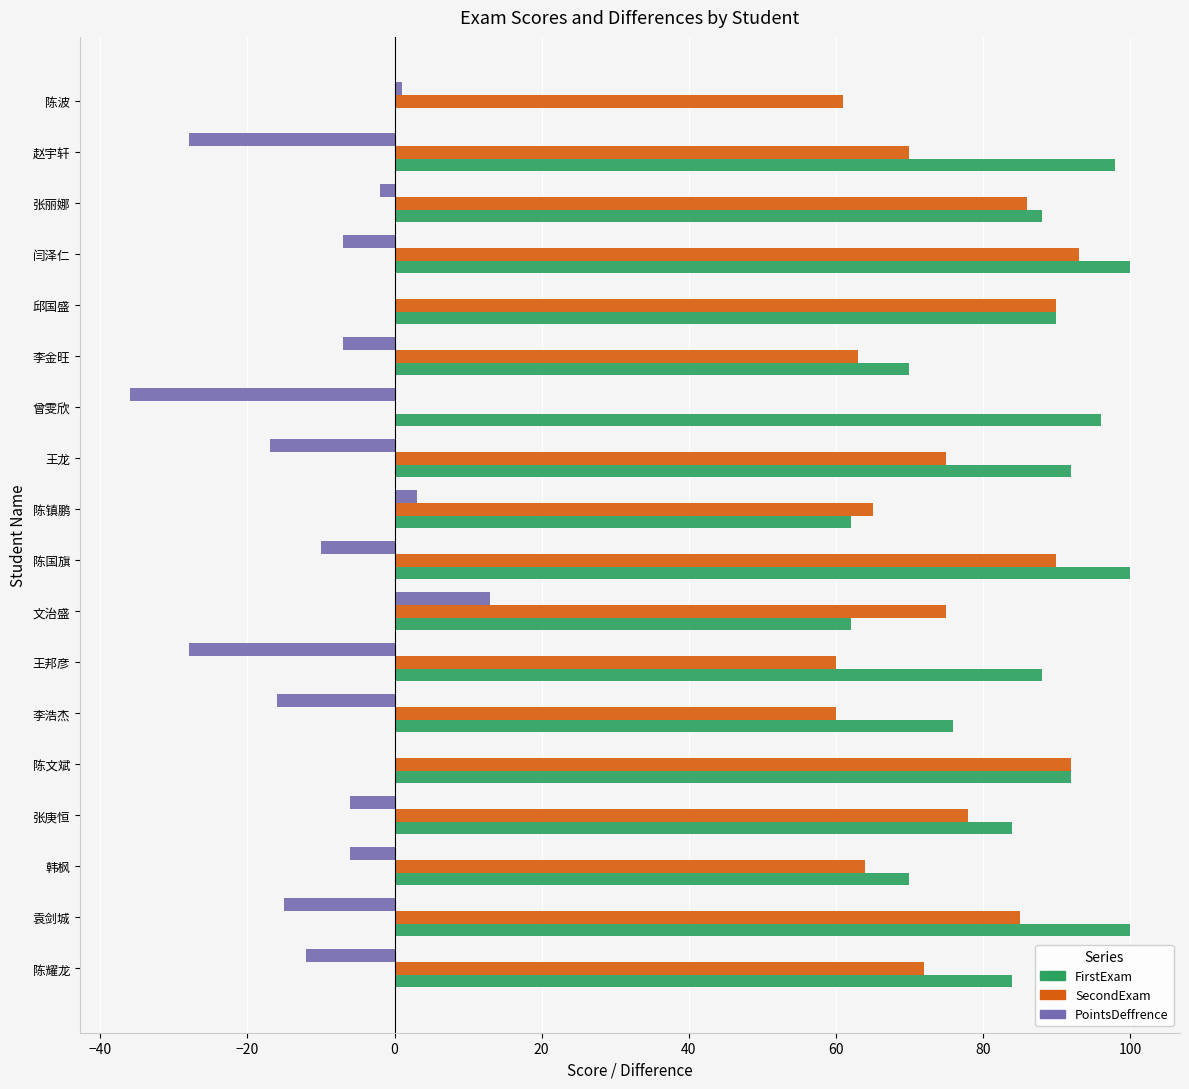

What is the sum of the FirstExam values at 韩枫 and 李金旺?

140